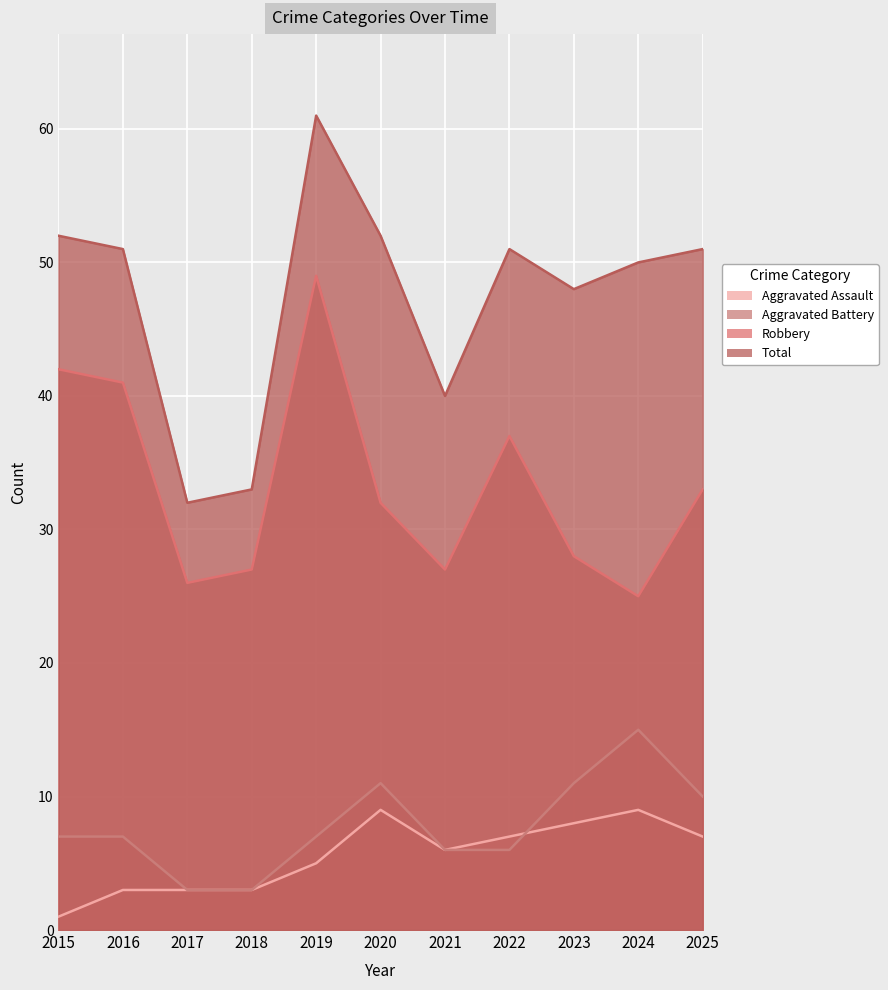

List the labels in order of Total value, smallest first.

2017, 2018, 2021, 2023, 2024, 2016, 2022, 2025, 2015, 2020, 2019